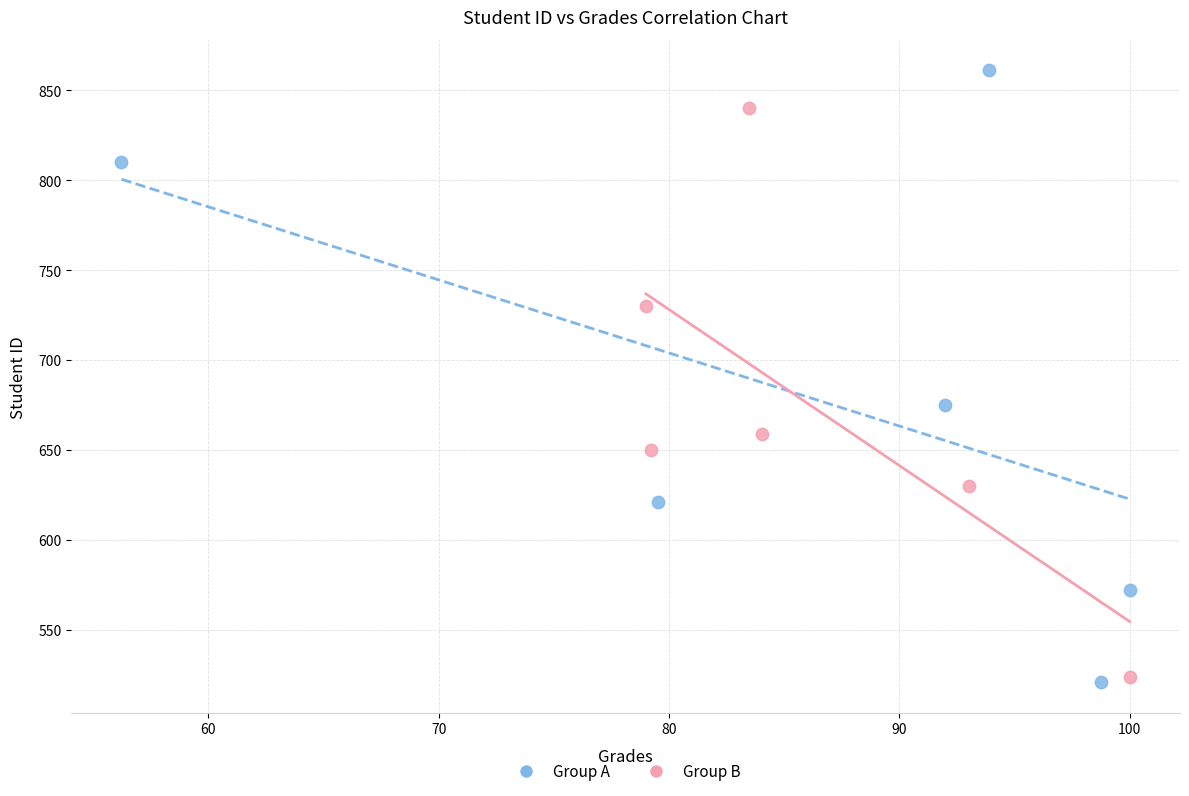

Which series has the widest spread of Y values?

Group A